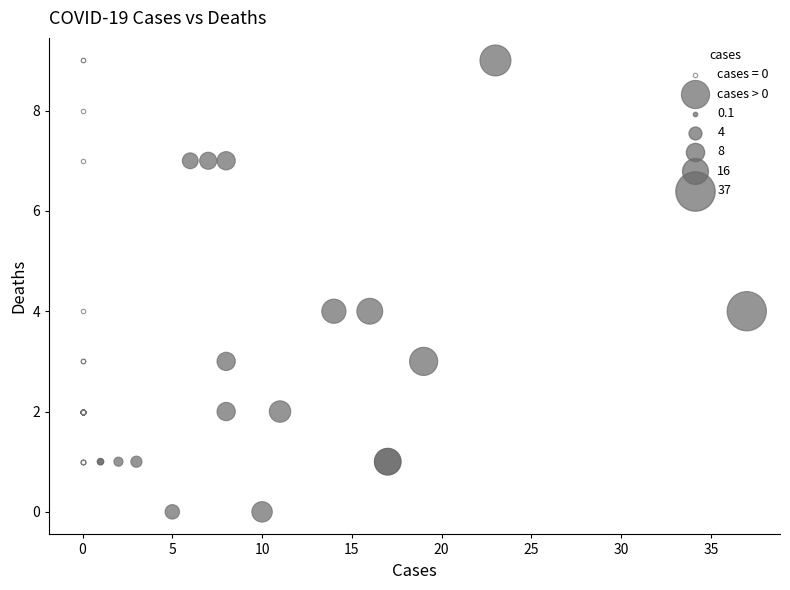

Which series has the widest spread of Y values?

cases > 0